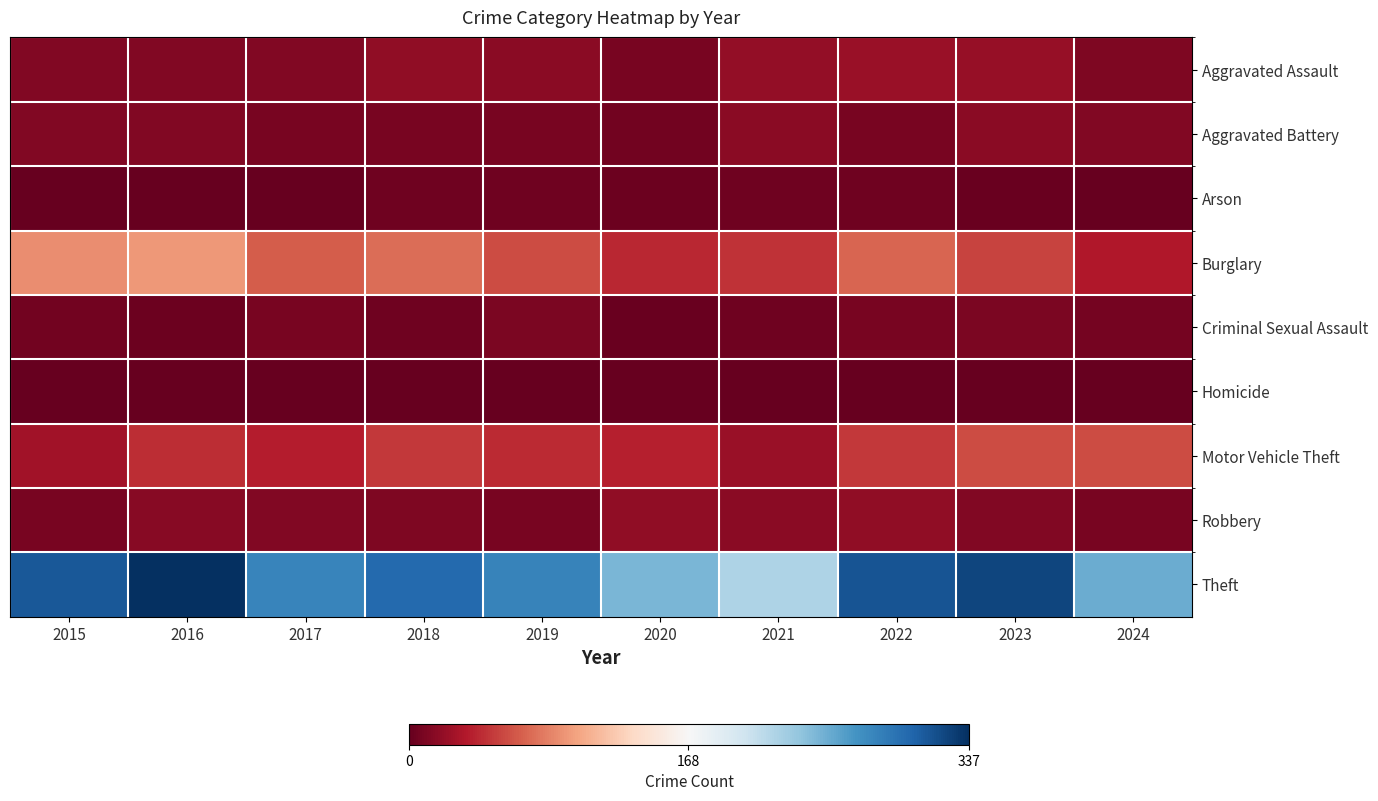

What is the total value across all series at 2024?

381